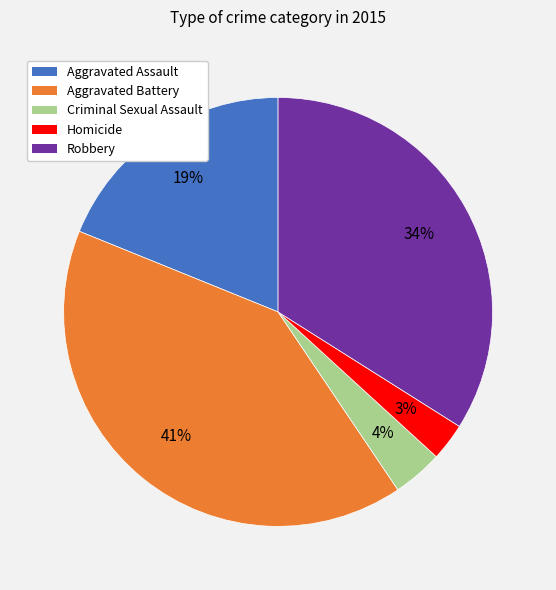

Which has a higher value, Homicide or Robbery?

Robbery